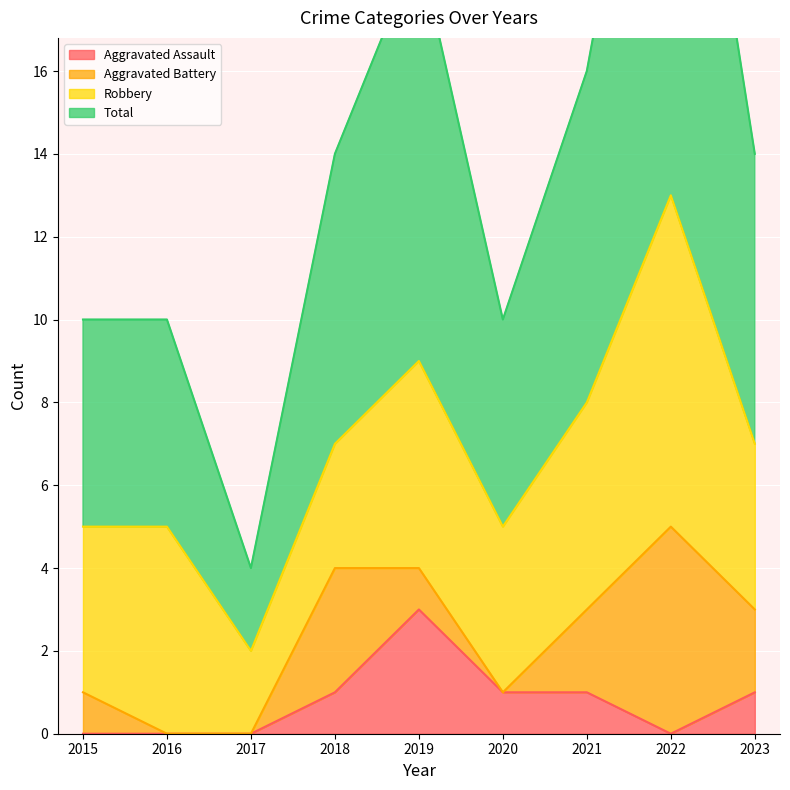

How many categories are shown in the chart?

9